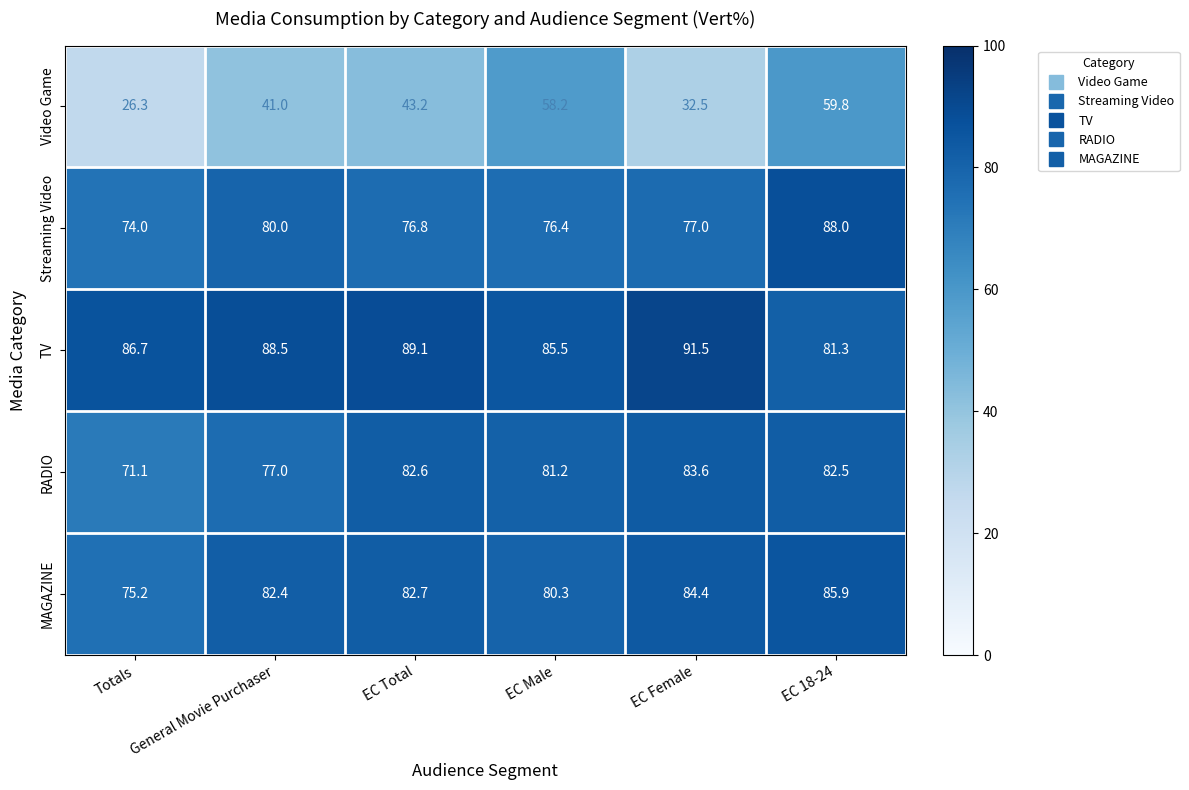

Which category has the lowest value across all series?

Totals